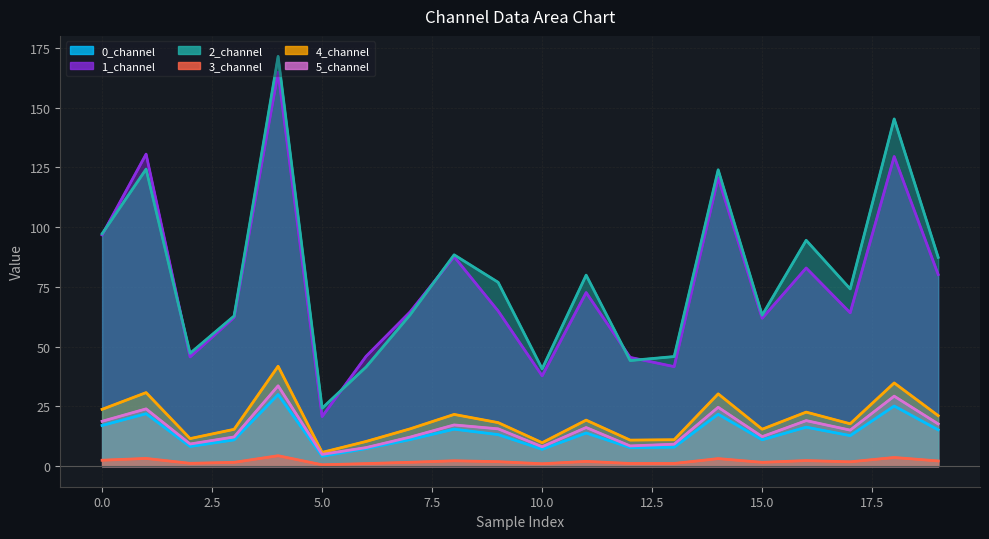

What is the value of the 2_channel point at the 20th from the left?

87.3